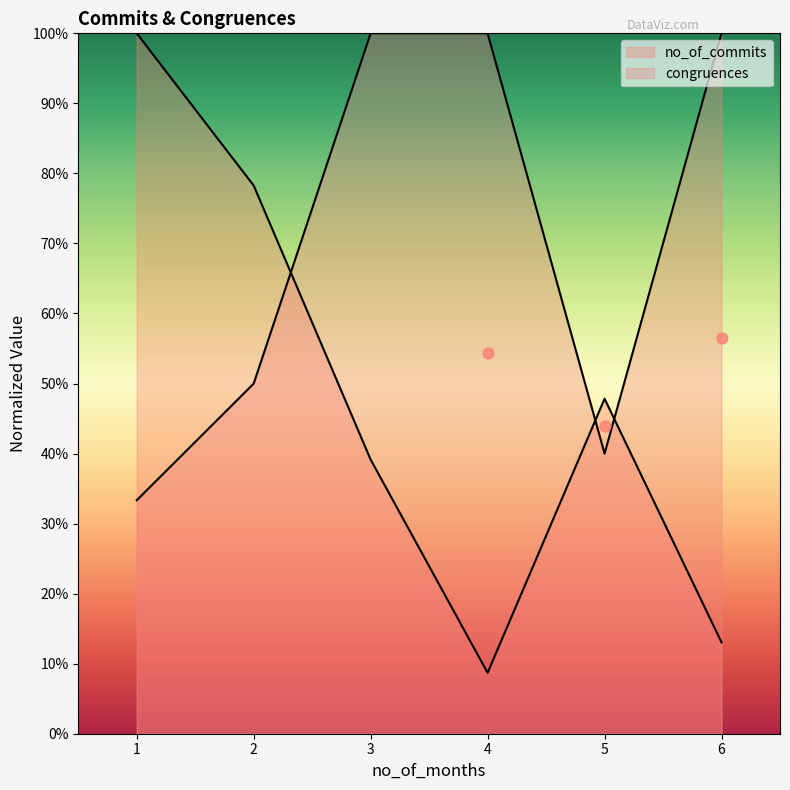

What is the total value across all series at 1?

1.3